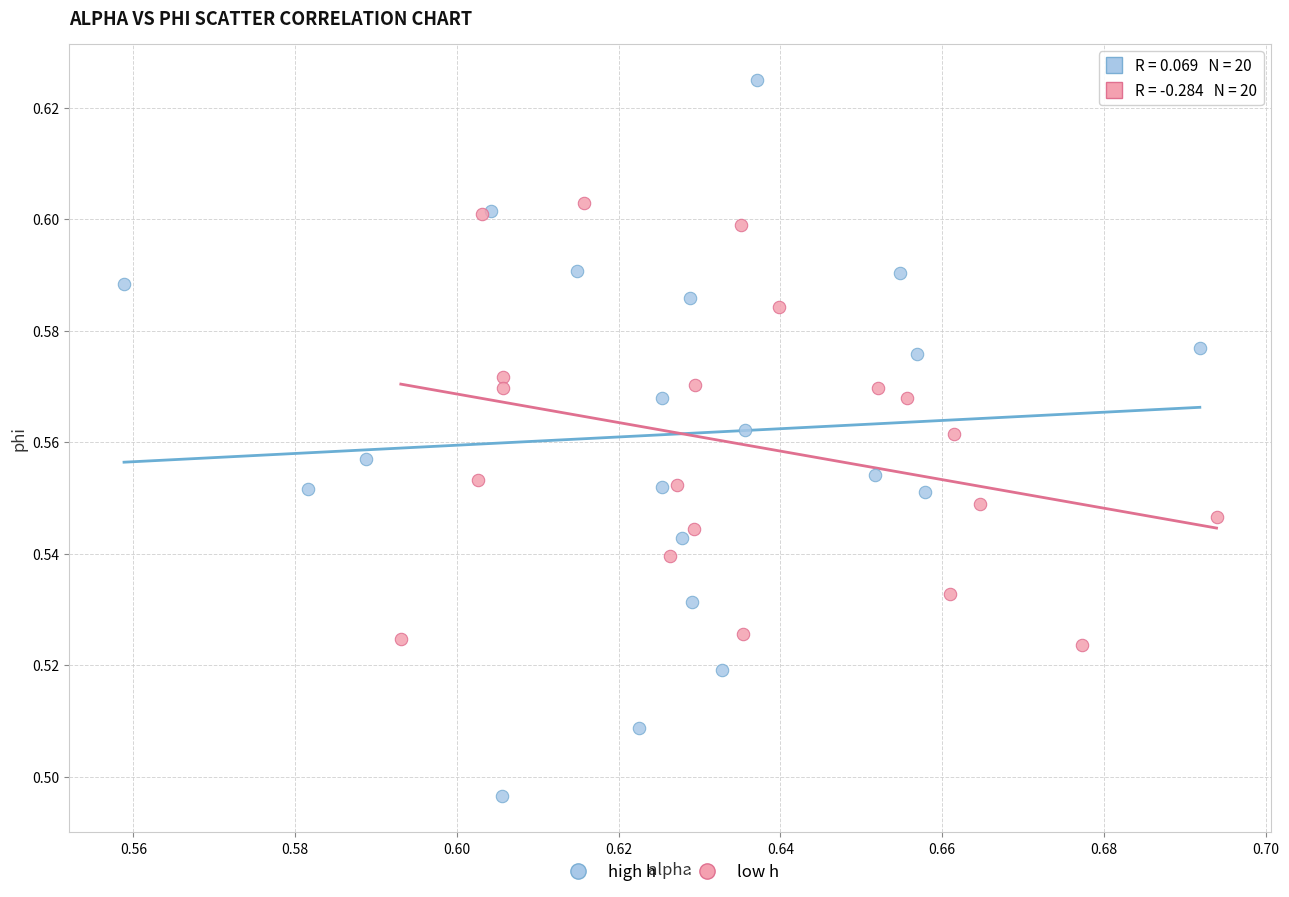

Which series has the widest spread of Y values?

high h